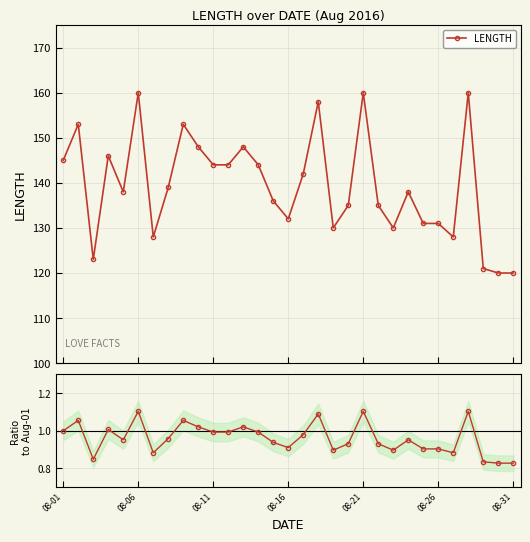

What is the average value of the Ratio to first series?

1.0